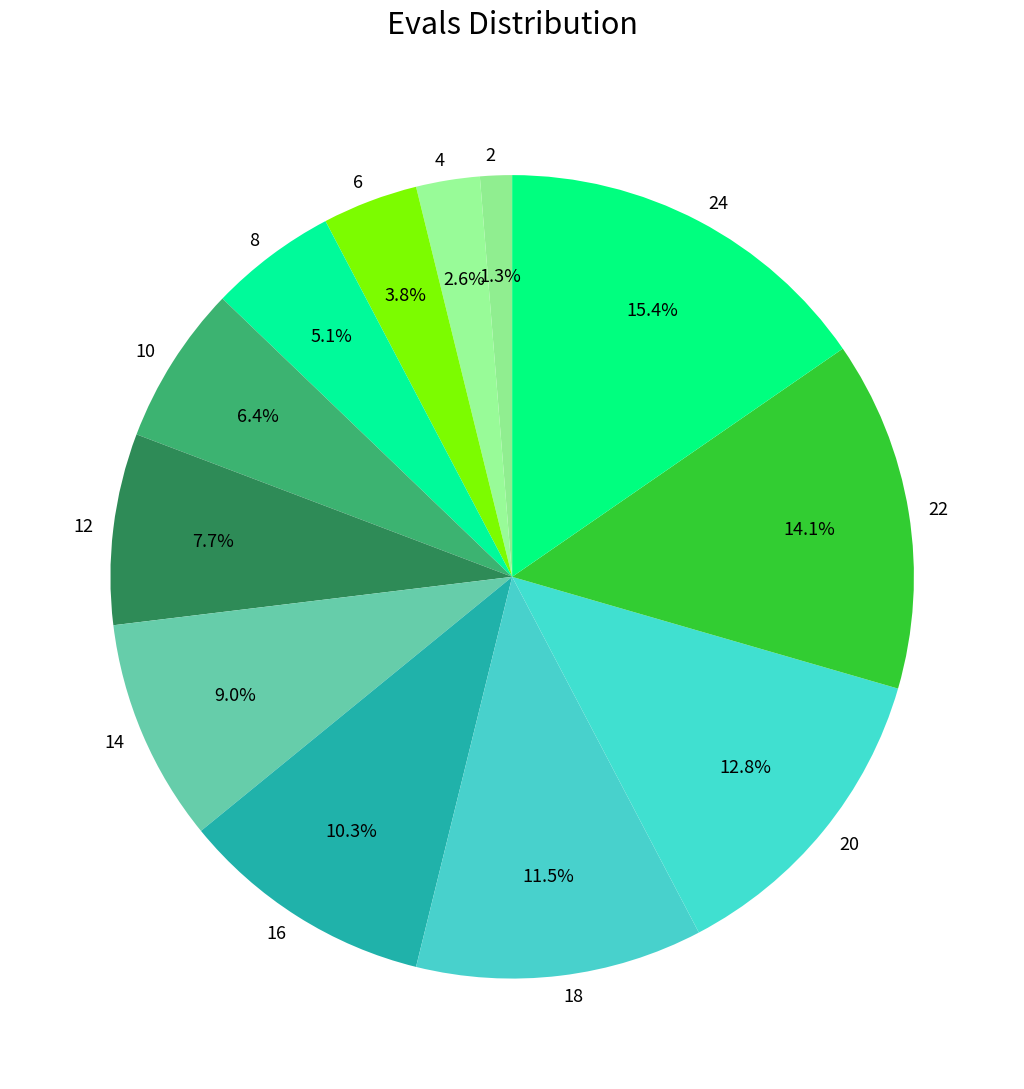

Does any single category account for the majority?

No